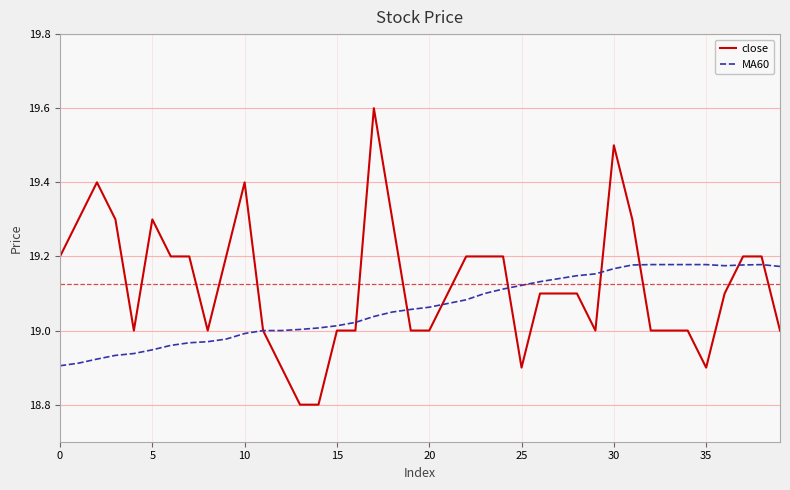

What is the difference between the maximum and minimum values in the close series?

0.8